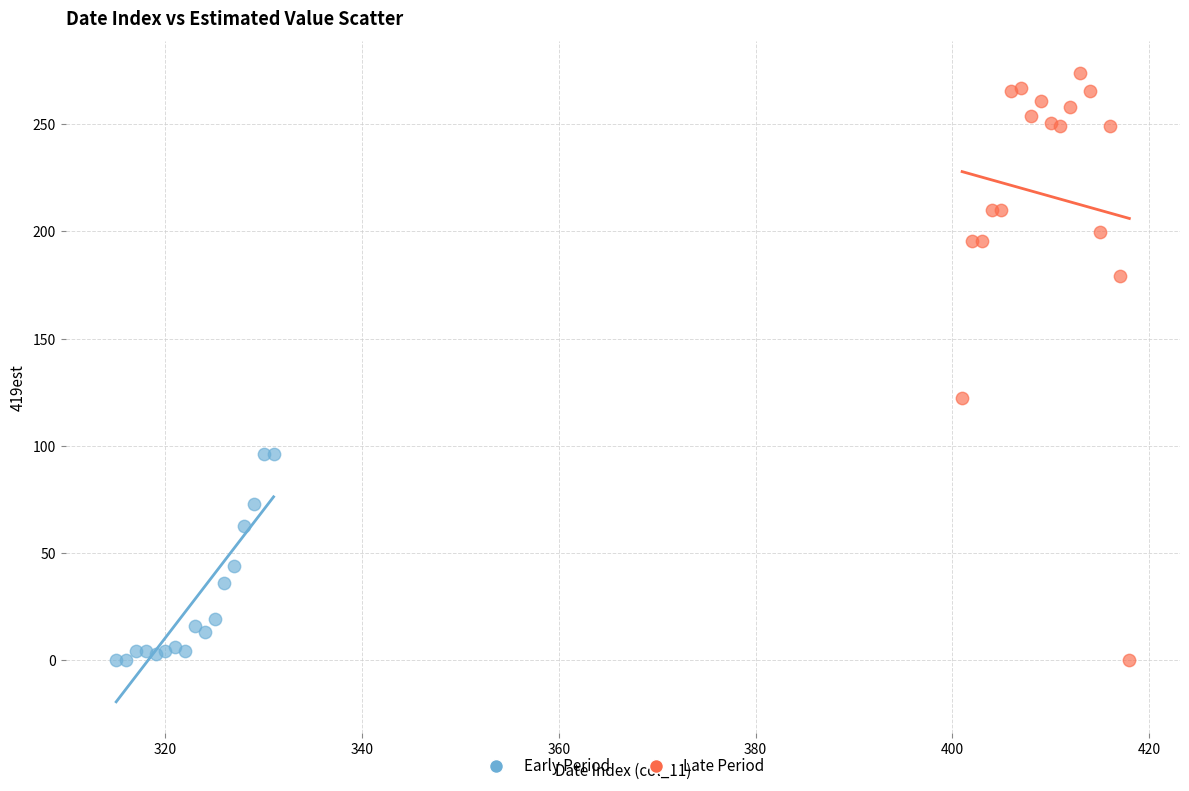

What are all the series names shown in the legend?

Early Period, Late Period